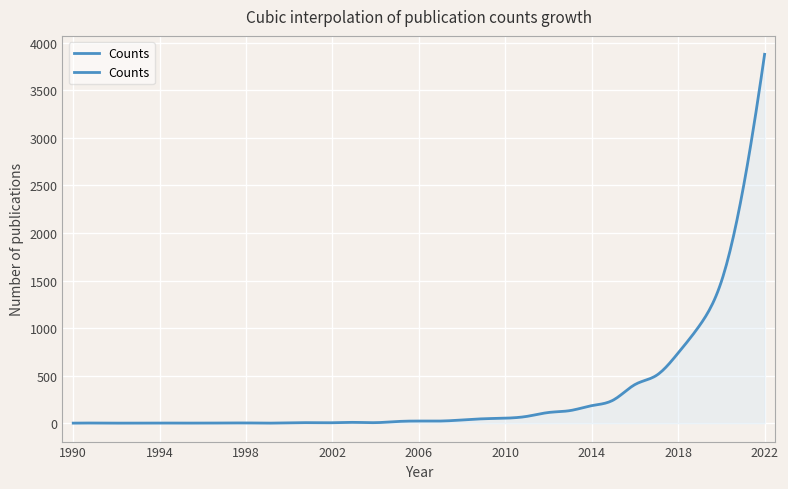

At which category does the chart reach its minimum across all series?

1990